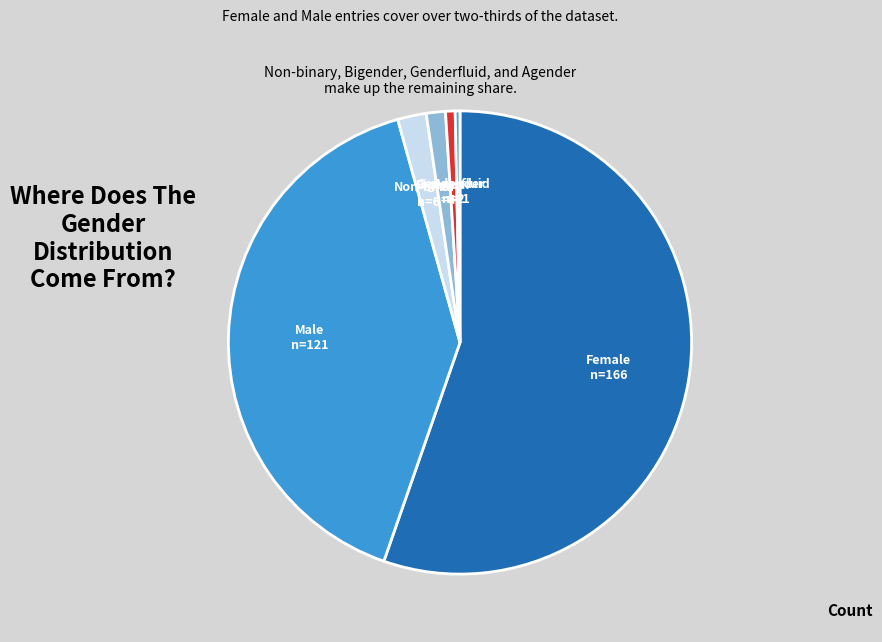

Which slice is the largest?

Female